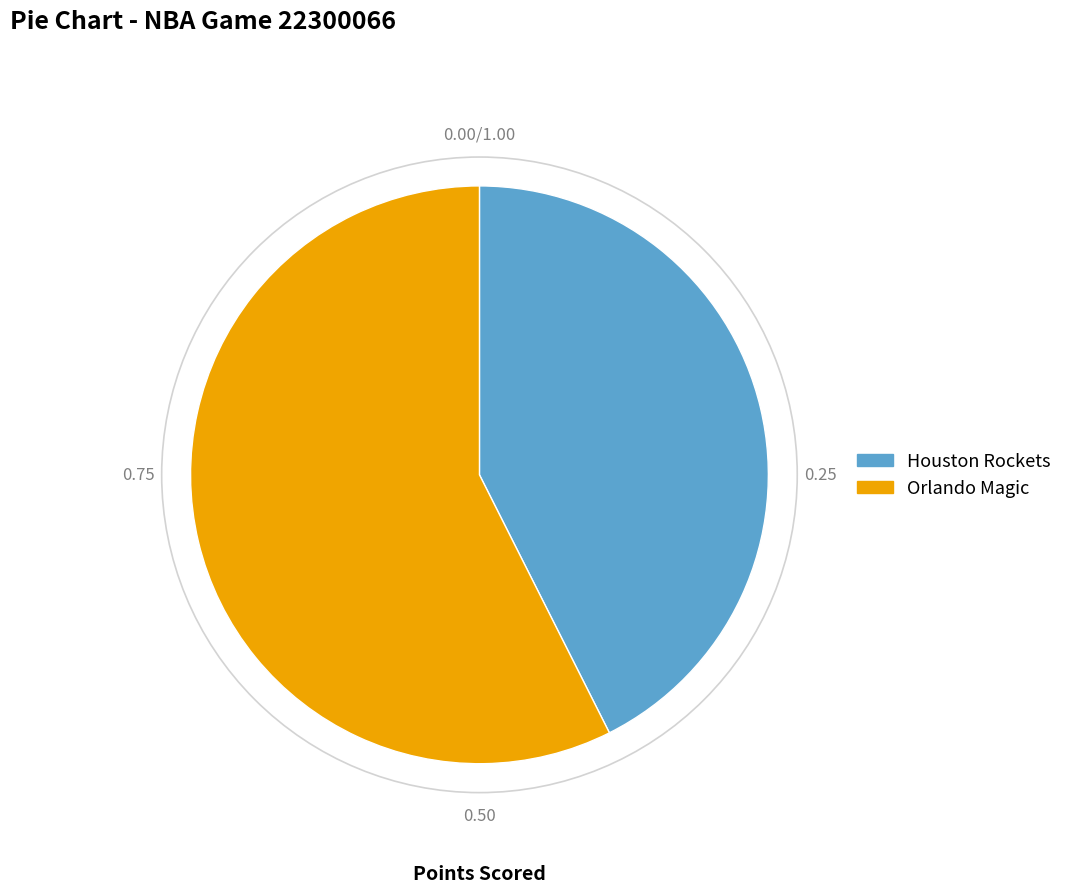

Rank the categories by value from lowest to highest.

Houston Rockets, Orlando Magic